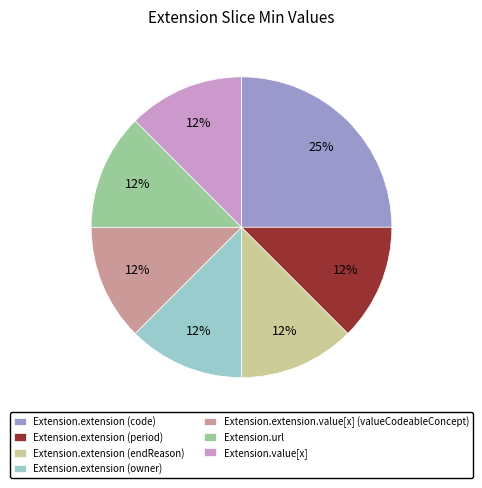

Is there a majority slice in this chart?

No